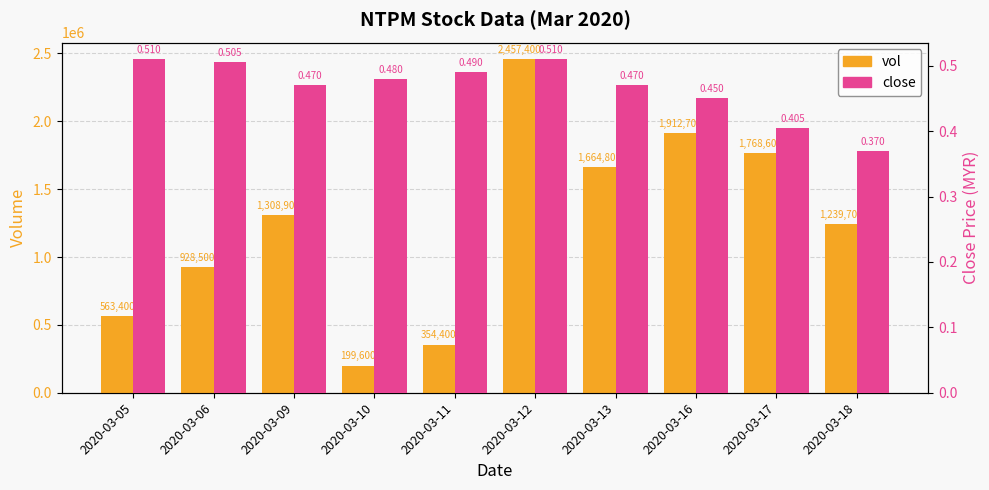

Does the chart contain stacked bars?

No